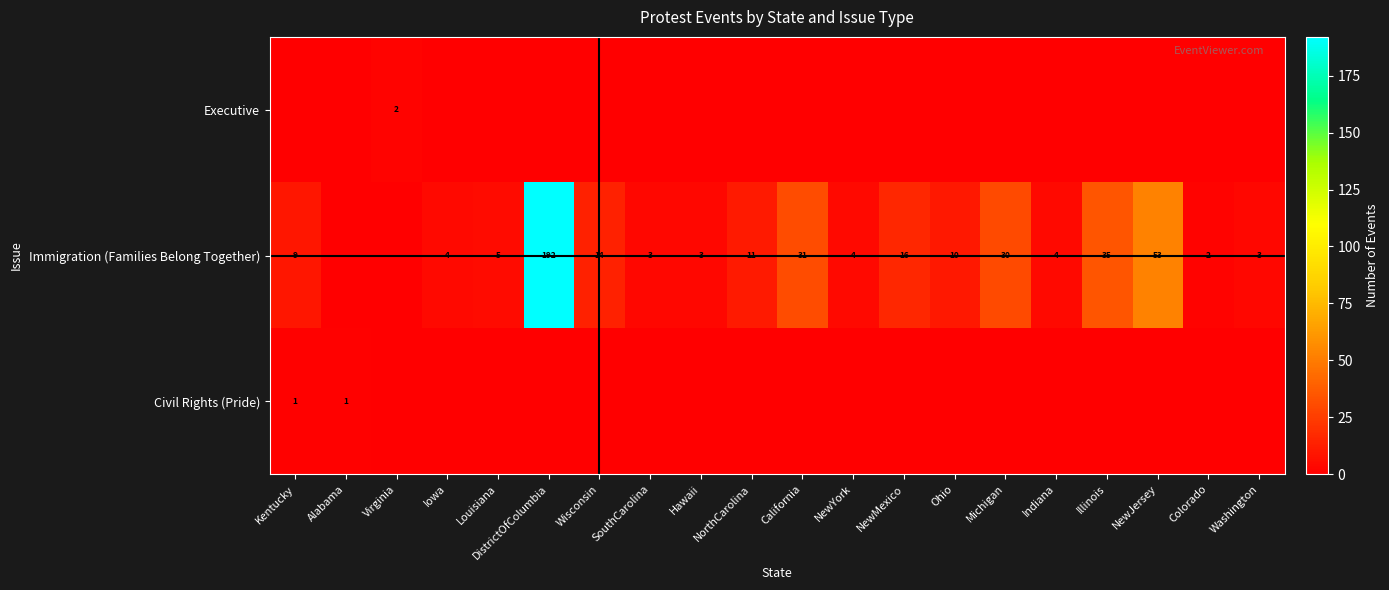

Is the value of Civil Rights (Pride) at Kentucky greater than the value of Immigration (Families Belong Together) at California?

No